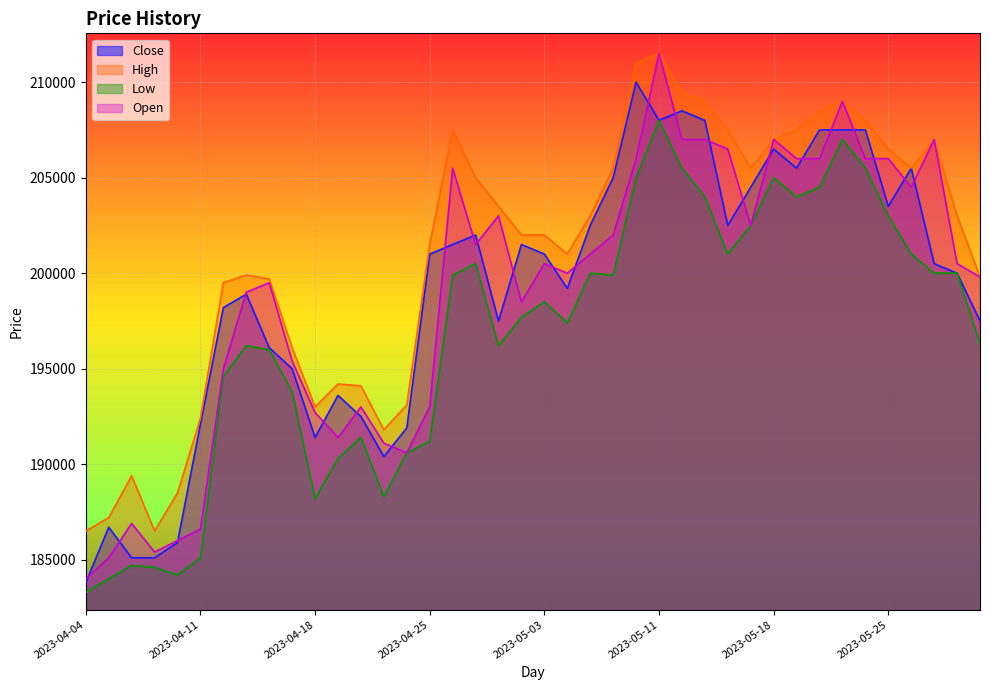

How many series are shown in this chart?

4